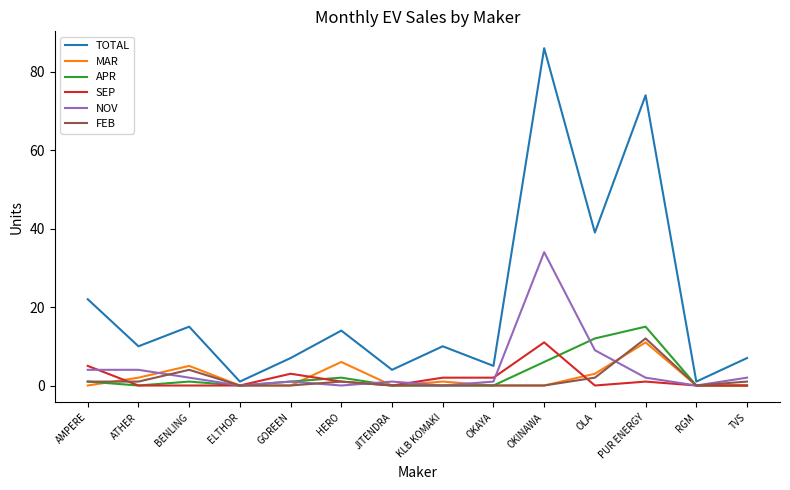

What are all the series names shown in the legend?

TOTAL, MAR, APR, SEP, NOV, FEB